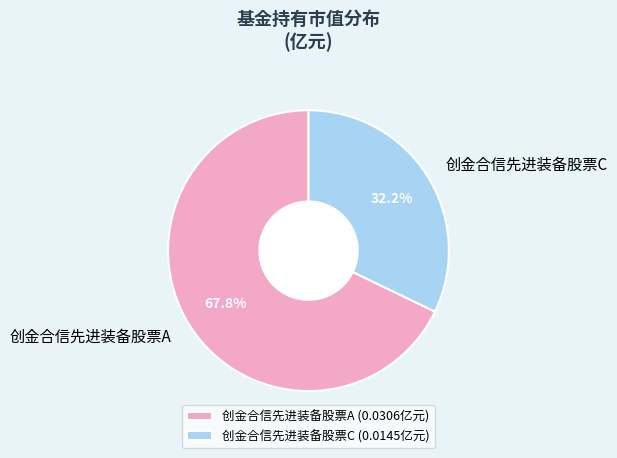

Which slice is the largest?

创金合信先进装备股票A